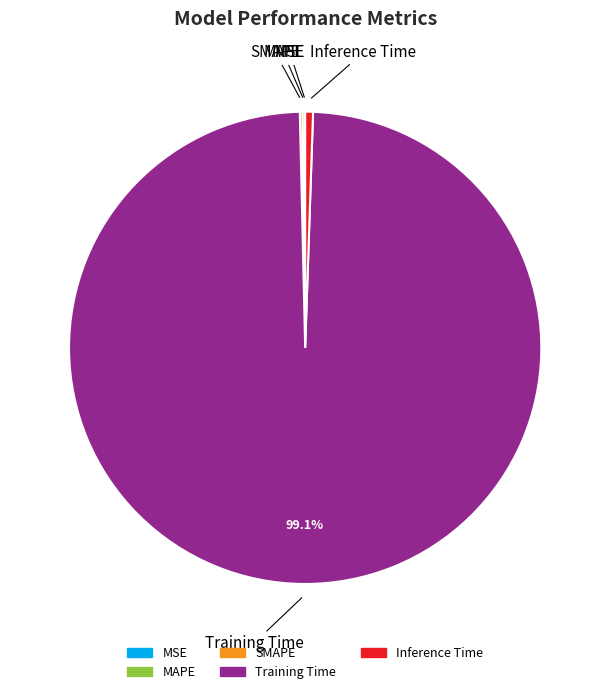

To the nearest percent, what is the difference between the largest and smallest slice percentages?

99%